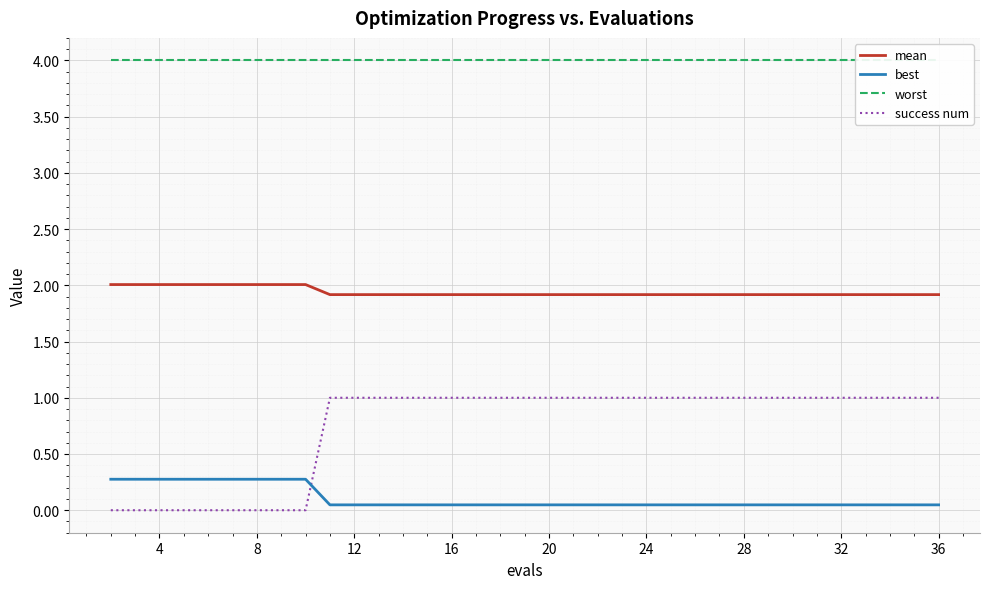

Is this an area chart (filled region under the line)?

No